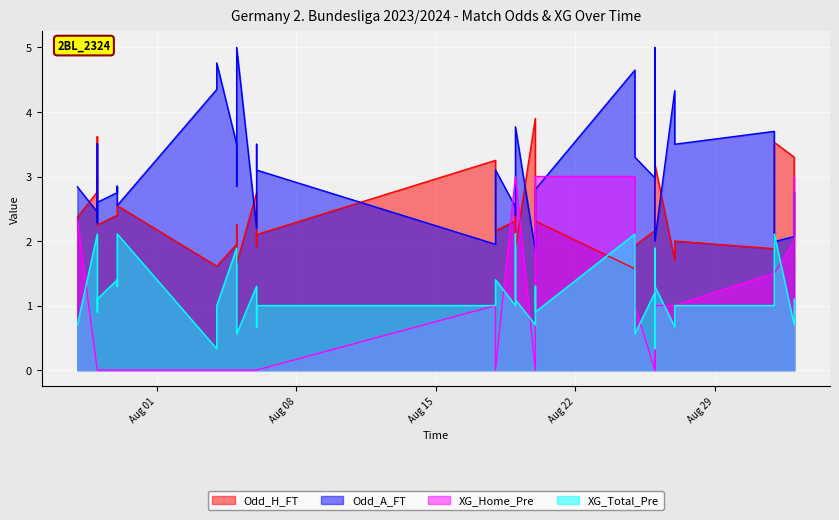

How many interior local valleys does the XG_Total_Pre series have?

12